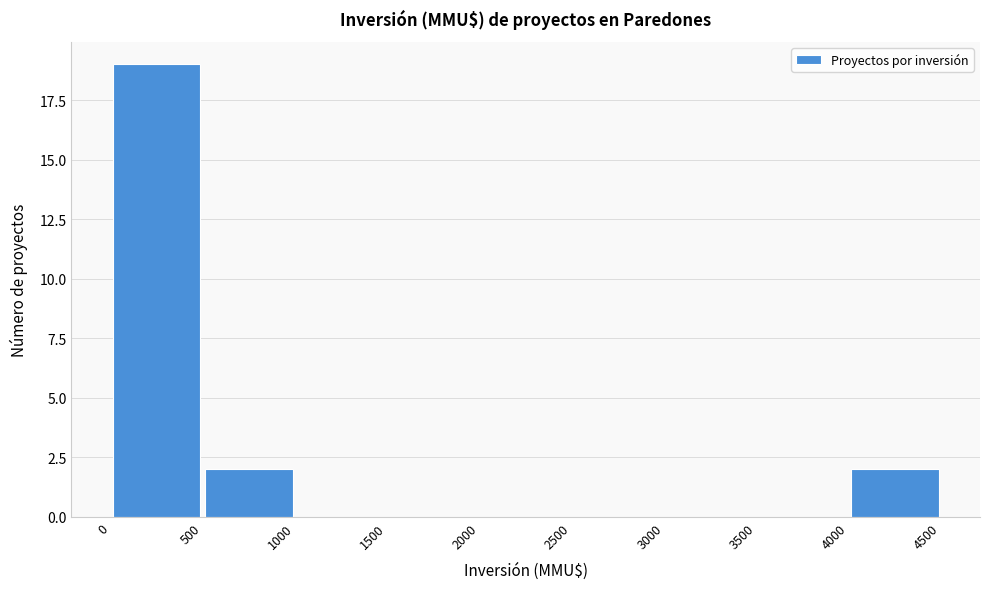

Reading left to right, transcribe this chart: for each bar, give the range it covers on the x-axis and its height. The values are not printed on the chart, so give them approximately, as read against the axis.

0 to 500: 19
500 to 1000: 2
1000 to 1500: 0
1500 to 2000: 0
2000 to 2500: 0
2500 to 3000: 0
3000 to 3500: 0
3500 to 4000: 0
4000 to 4500: 2